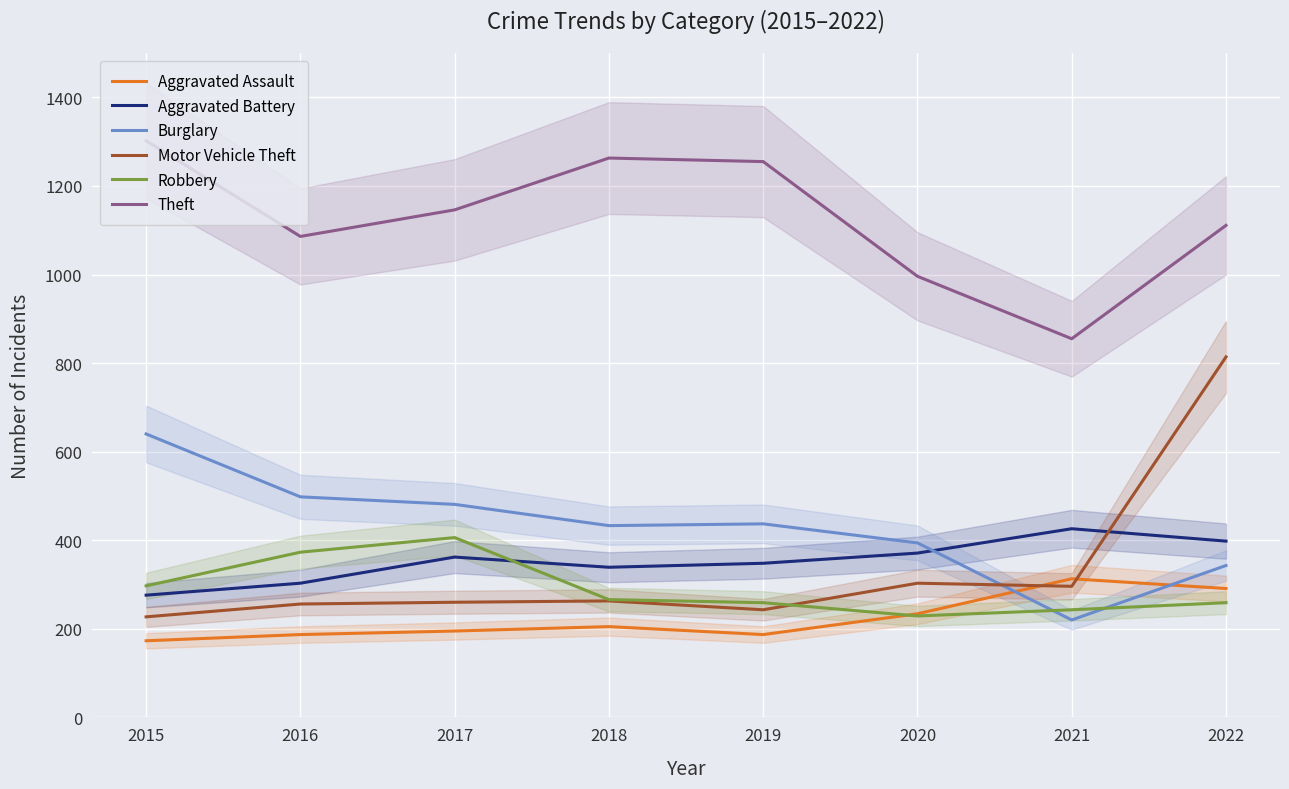

What are all the series names shown in the legend?

Aggravated Assault, Aggravated Battery, Burglary, Motor Vehicle Theft, Robbery, Theft